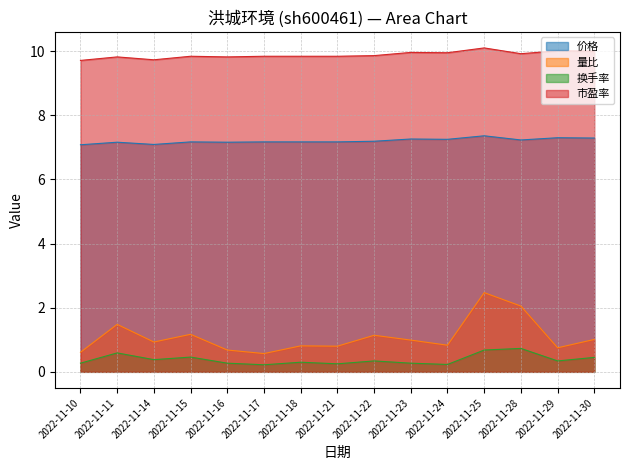

True or false: 市盈率 and 换手率 intersect in this chart.

False